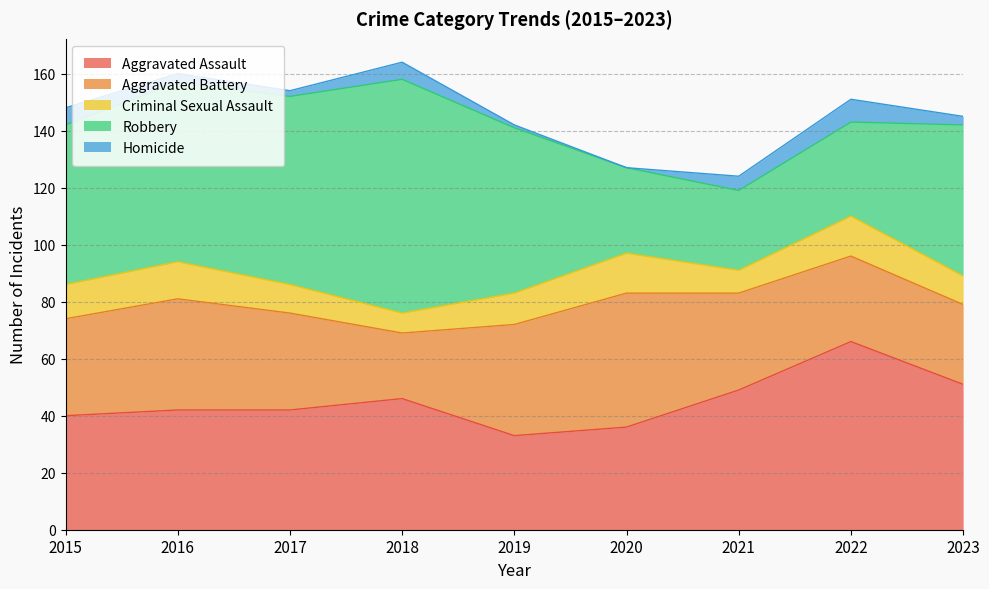

Is it true that Aggravated Battery equals 39 at 2019?

True